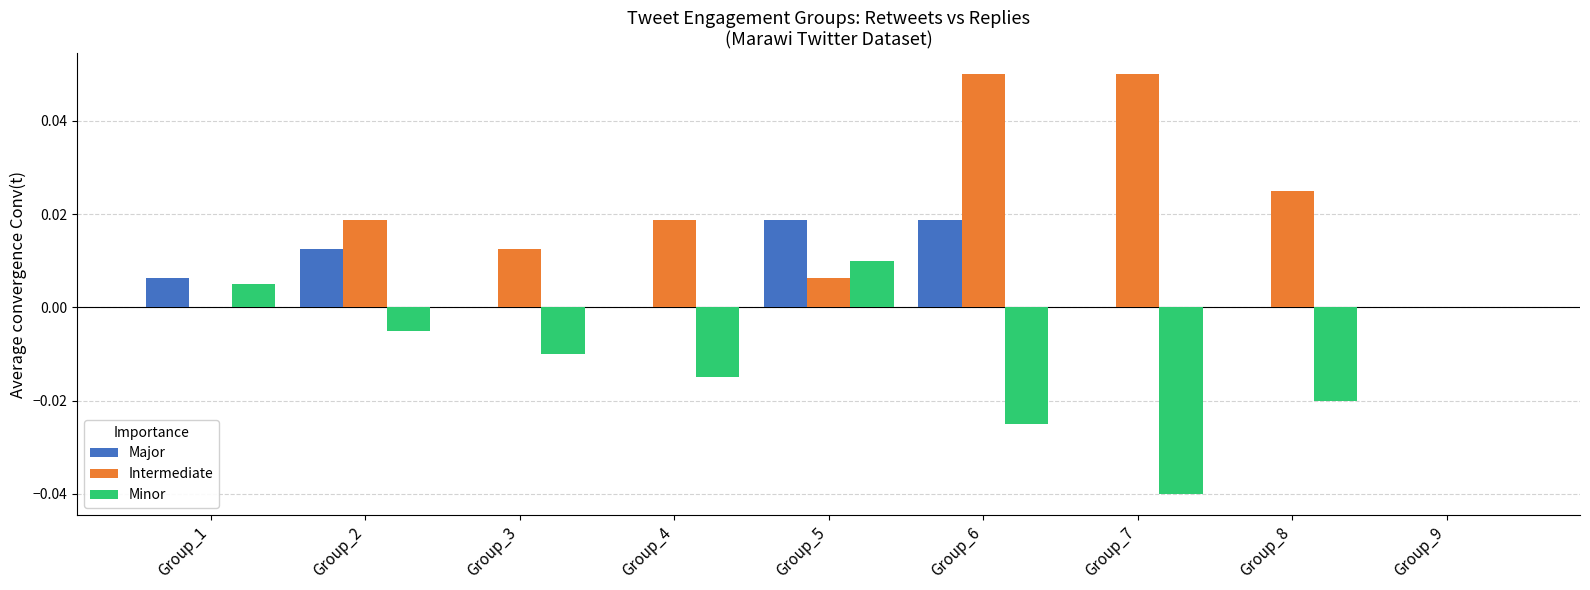

Is the value of Intermediate at Group_3 greater than the value of Major at Group_5?

No